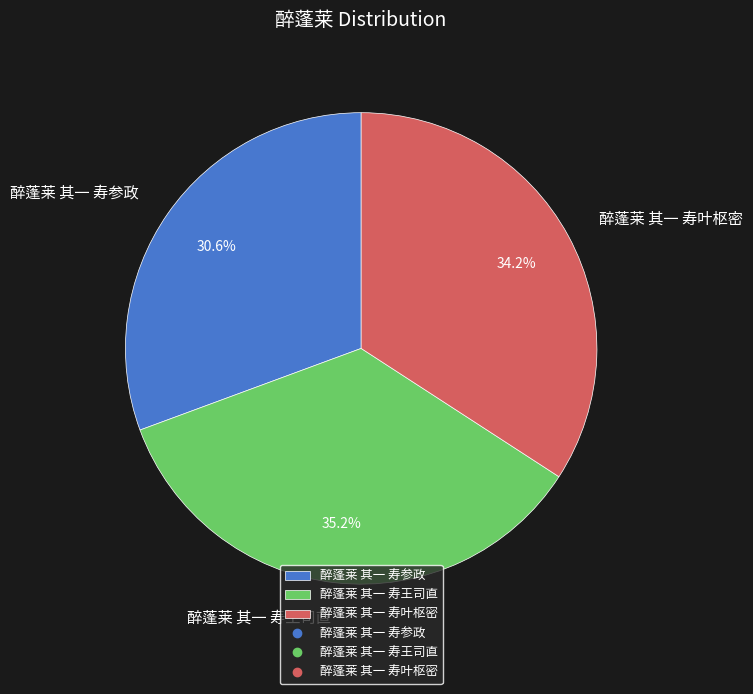

Which slice is the smallest?

醉蓬莱 其一 寿参政